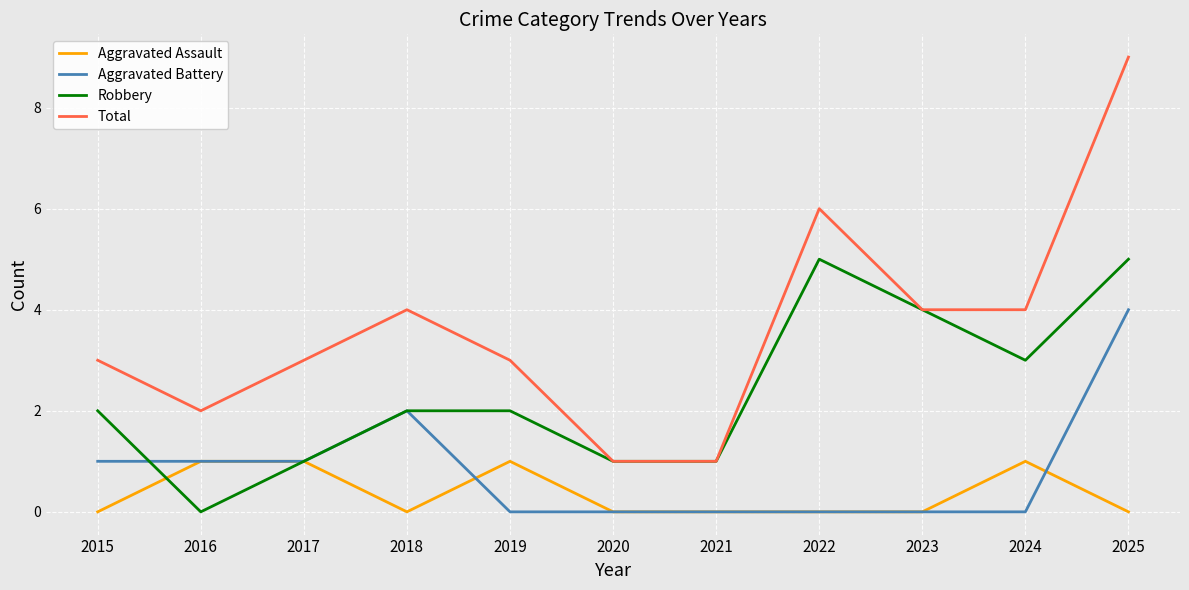

At 2015, list the series in order from smallest to largest.

Aggravated Assault, Aggravated Battery, Robbery, Total